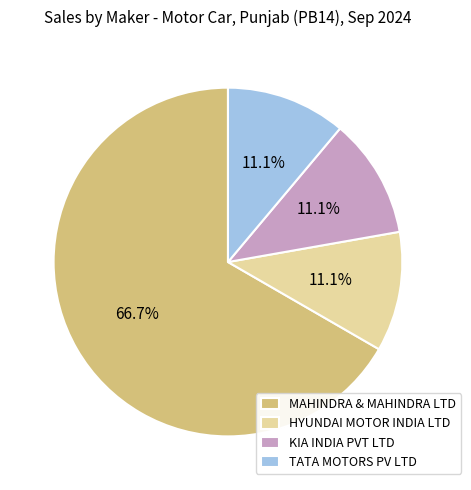

What is the largest slice in the pie chart?

MAHINDRA & MAHINDRA LTD